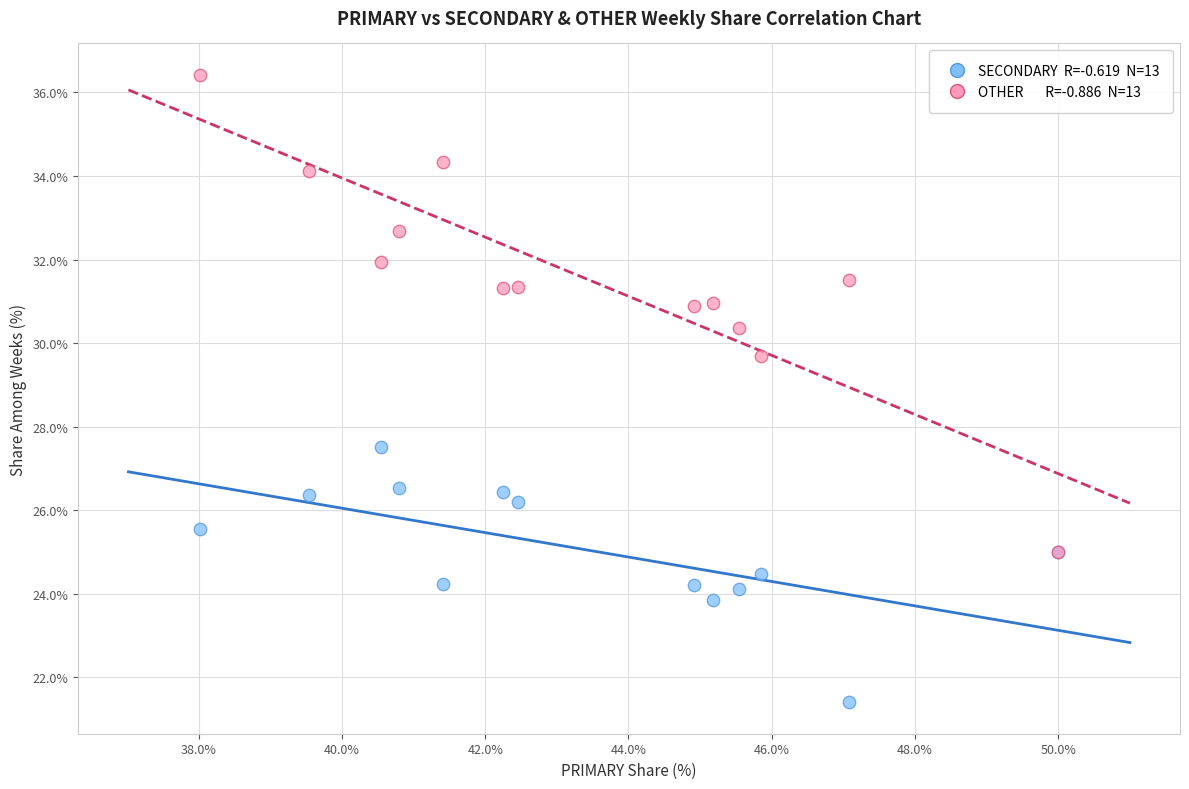

Across all series, what Y value is closest to 28?

27.5